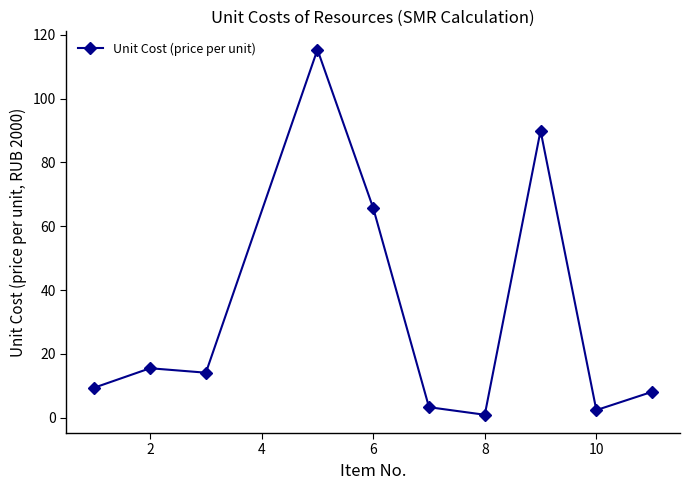

True or false: the data has more than 0 interior local peaks.

True